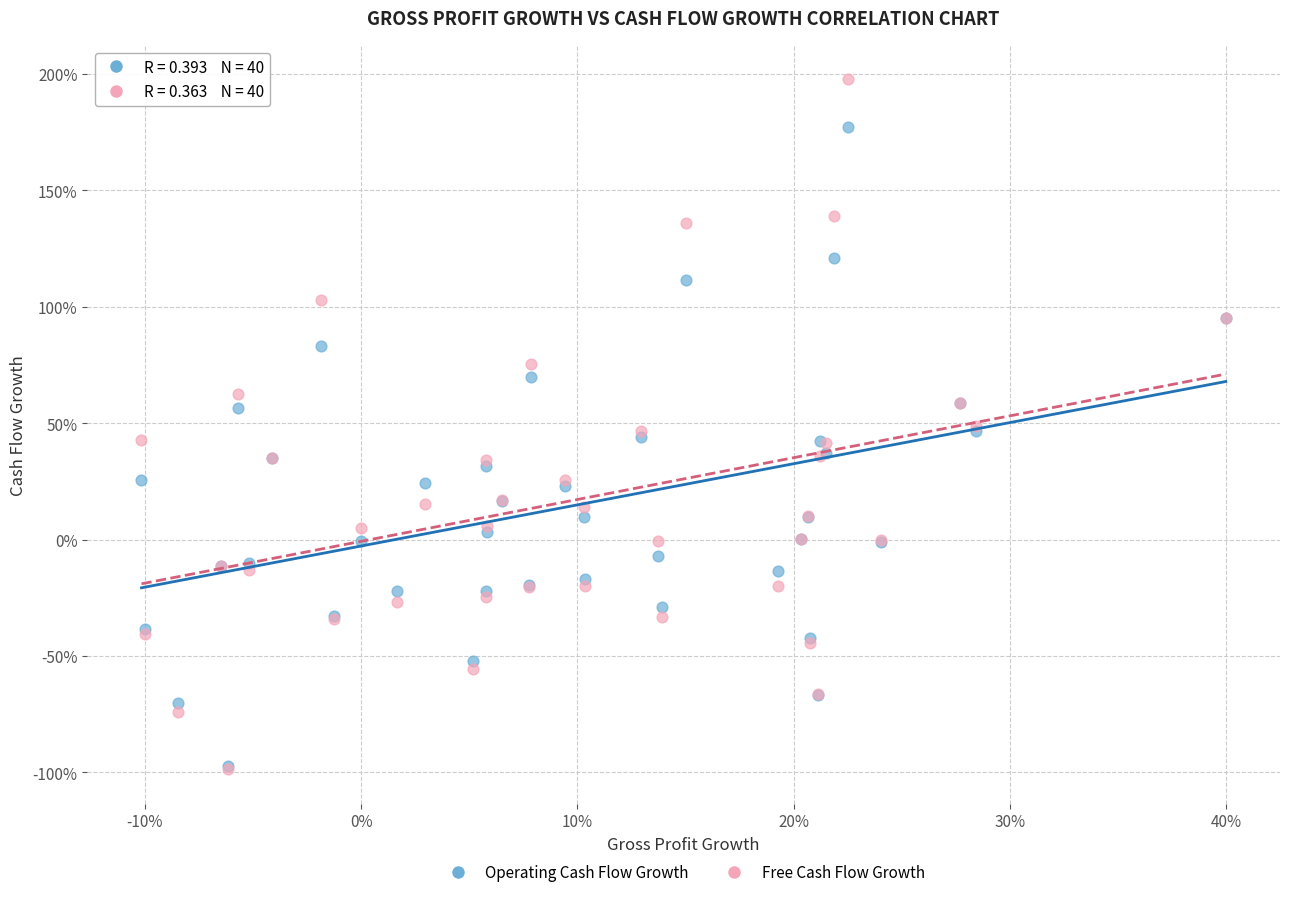

What are all the series names shown in the legend?

Operating Cash Flow Growth, Free Cash Flow Growth